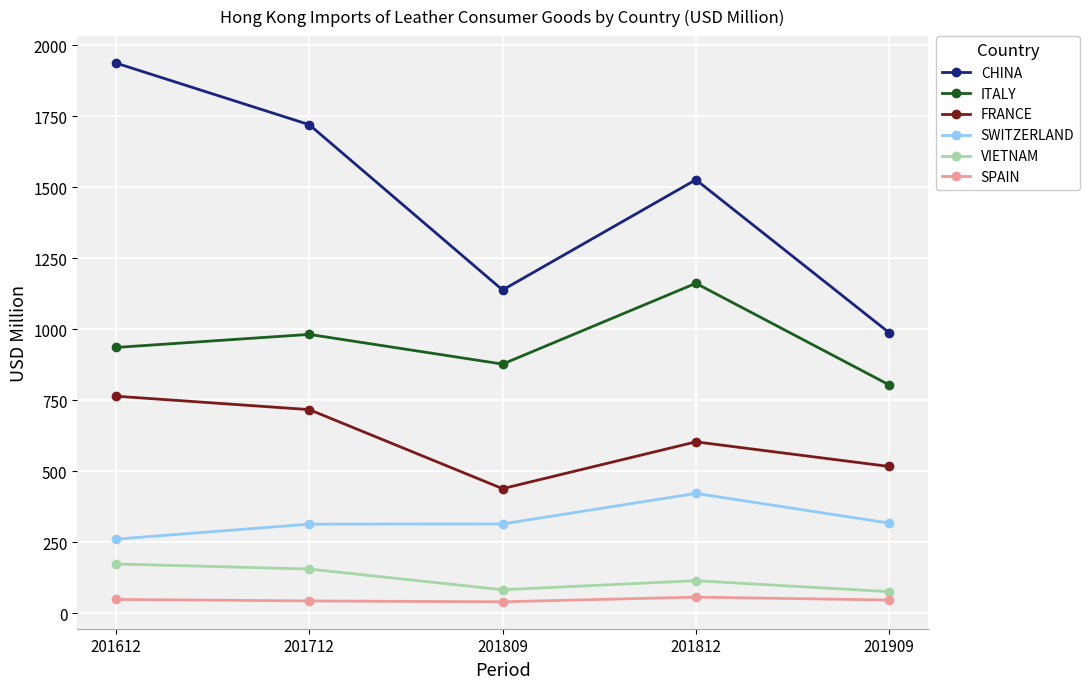

True or false: SWITZERLAND and CHINA cross at least once.

False